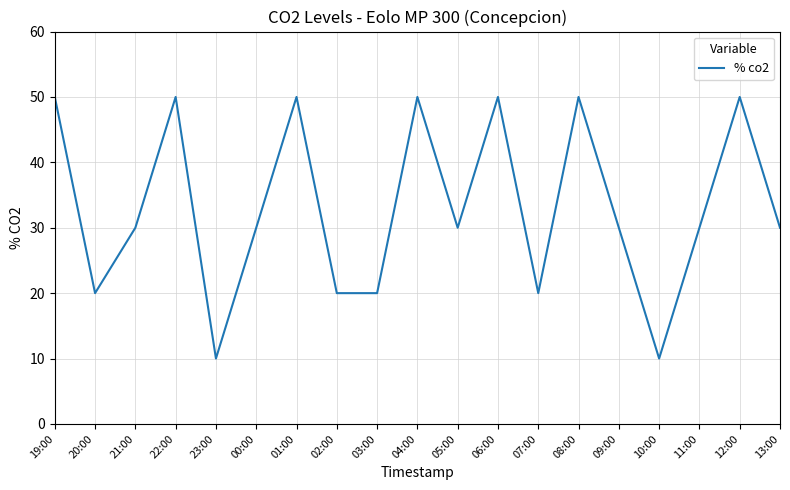

The chart shows a value of 21 at 22:00. True or false?

False